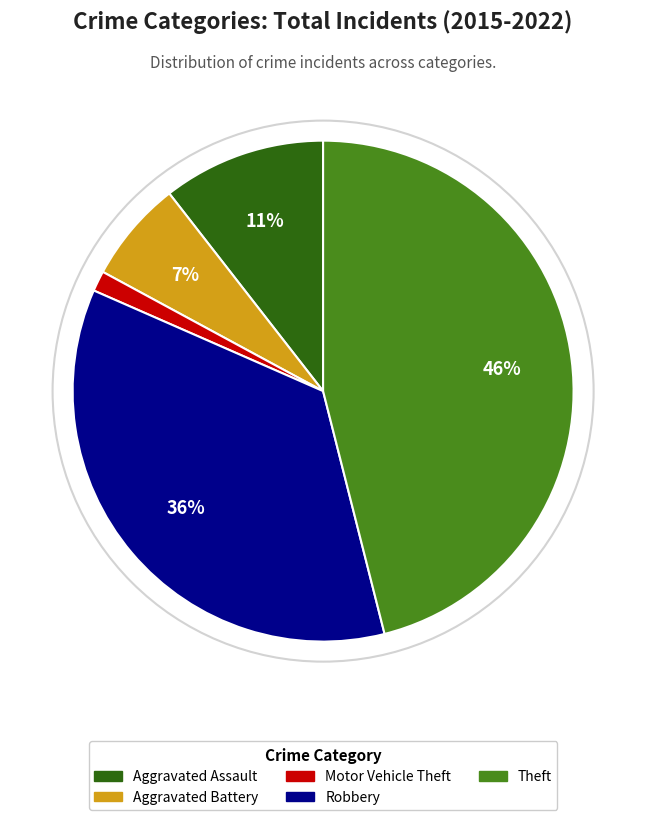

Which category has the smallest portion of the pie?

Motor Vehicle Theft